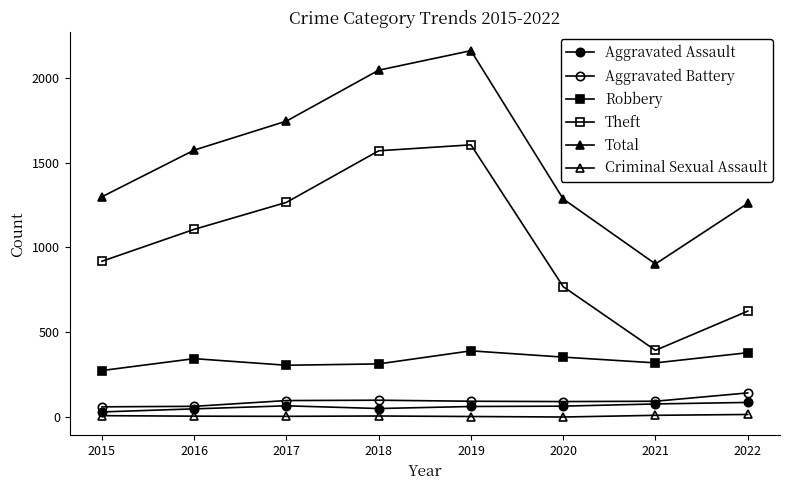

How many data points does each series have?

8